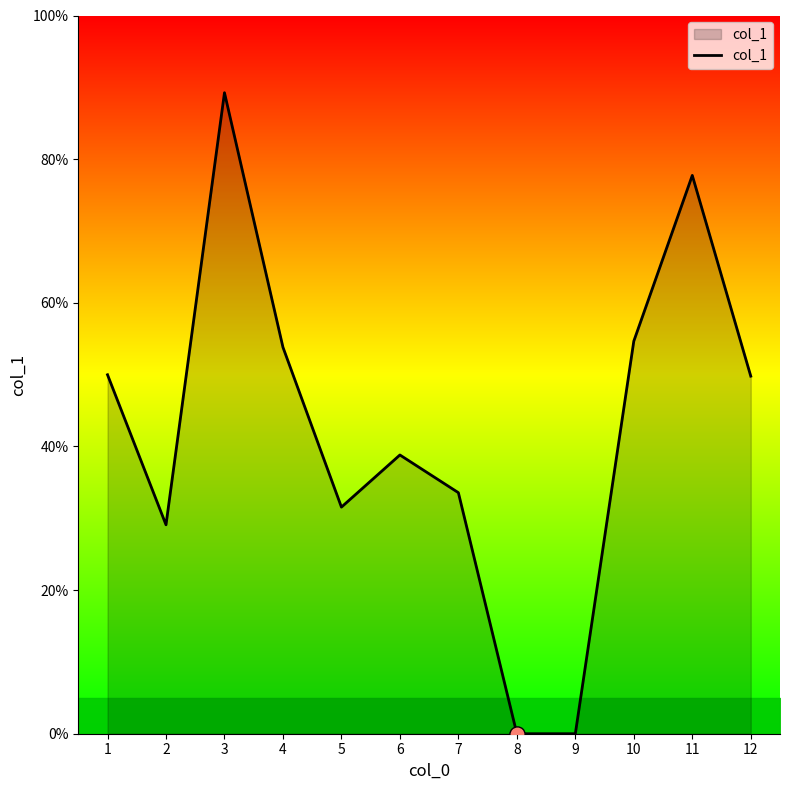

What is the change in value from 10 to 11?

+23.1